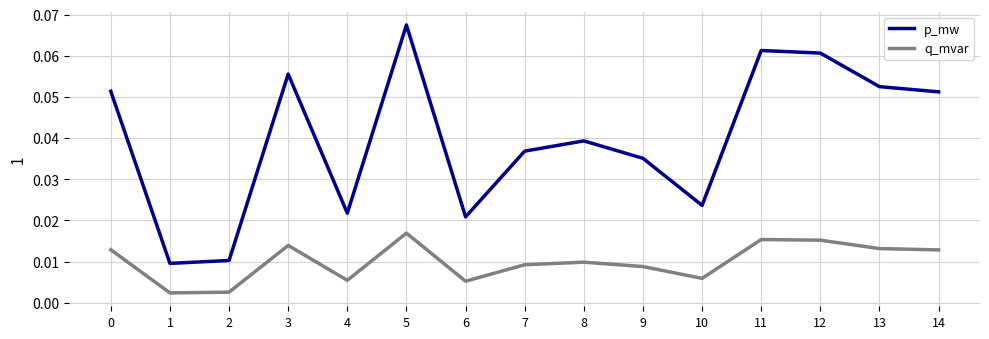

True or false: q_mvar and p_mw intersect in this chart.

False